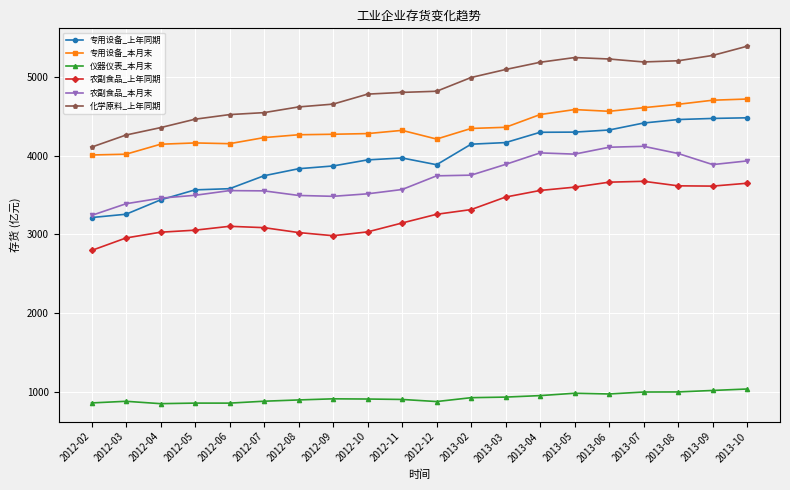

What is the label of the 4th point from the right?

2013-07